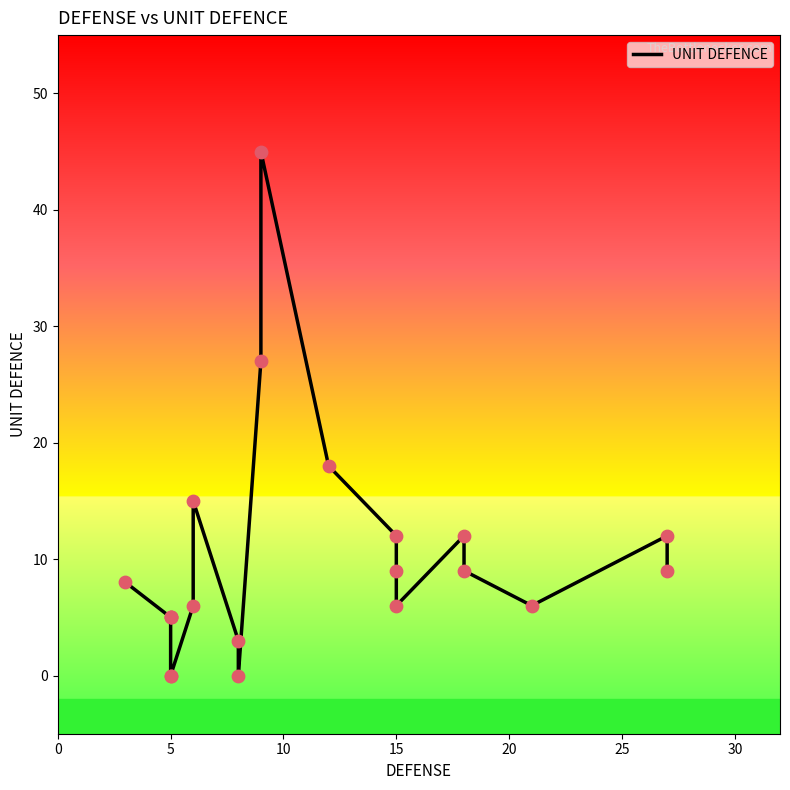

Which has a higher value, 20 or 8?

20